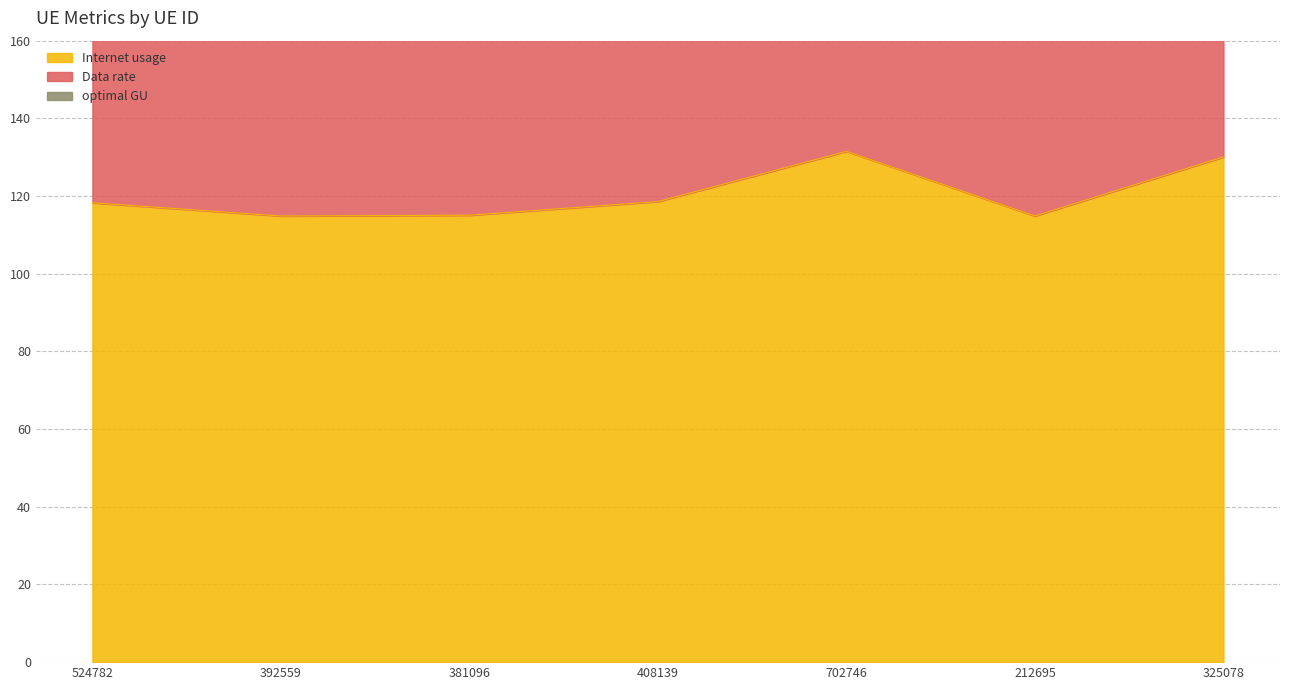

What is the difference between the optimal GU values at 702746 and 212695?

34.1